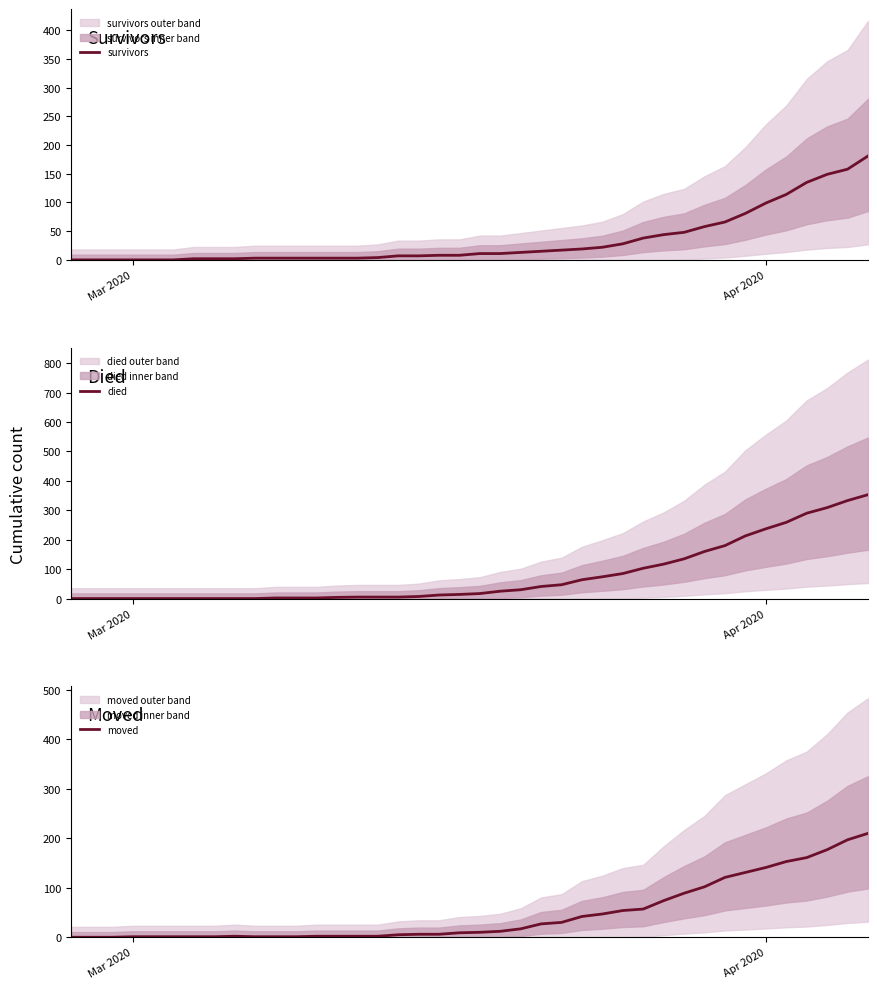

True or false: moved and died intersect in this chart.

True